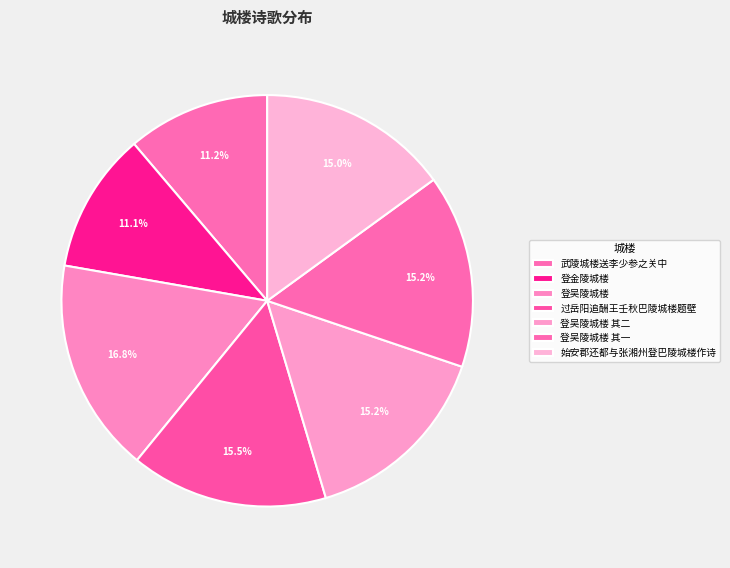

Count the number of slices in the pie.

7